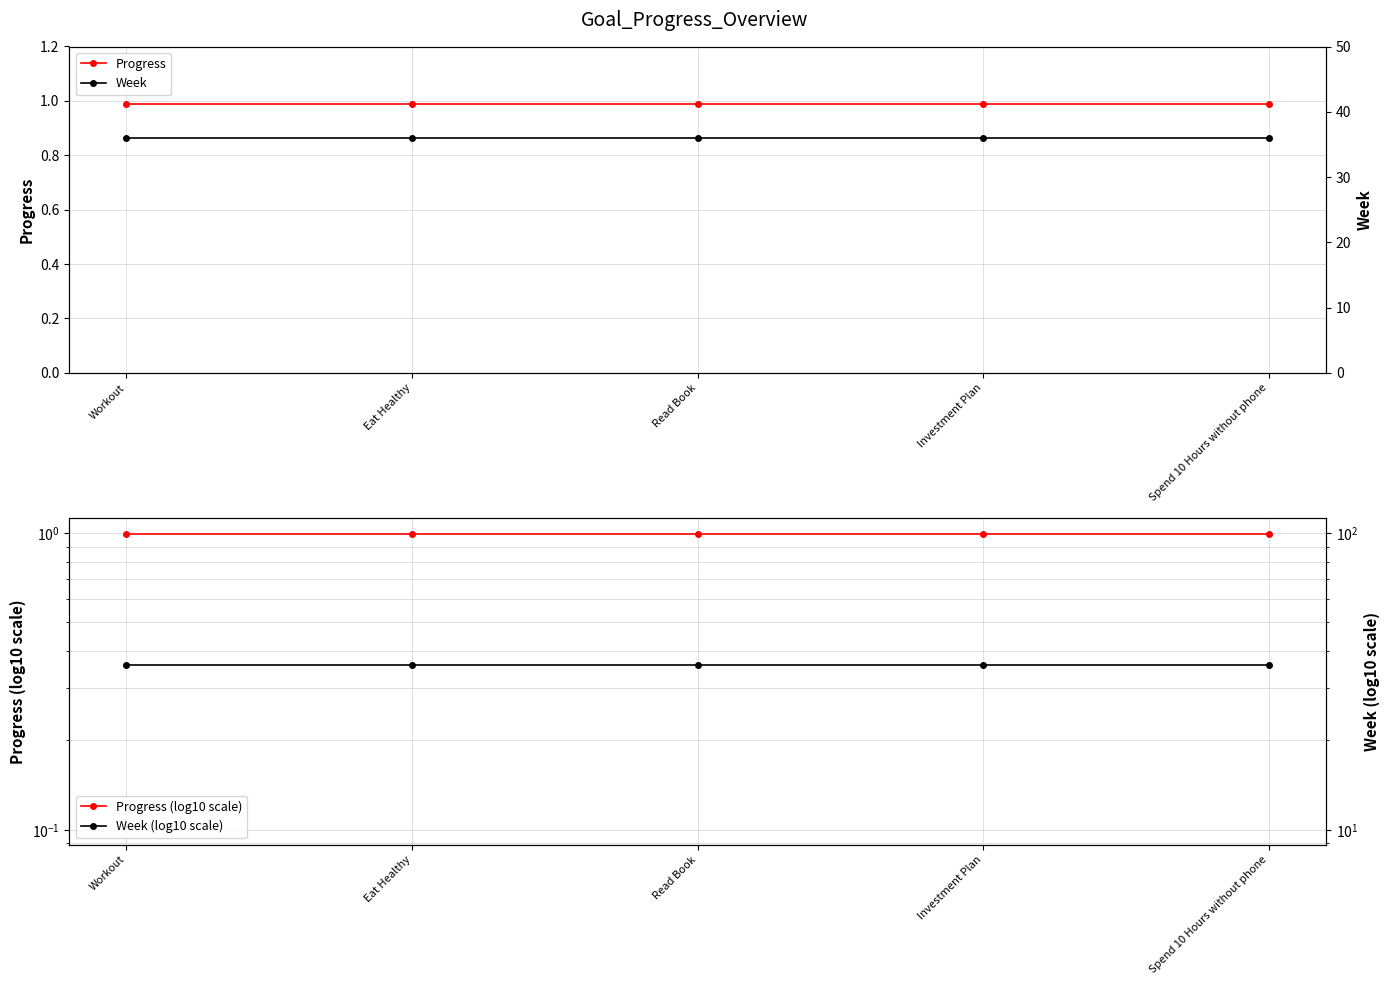

What is the lowest value of the Week (log10 scale) series?

36.0